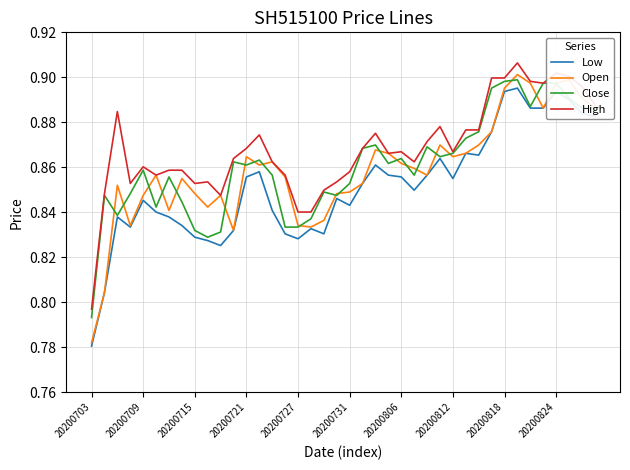

Which series has the widest spread of values?

Open